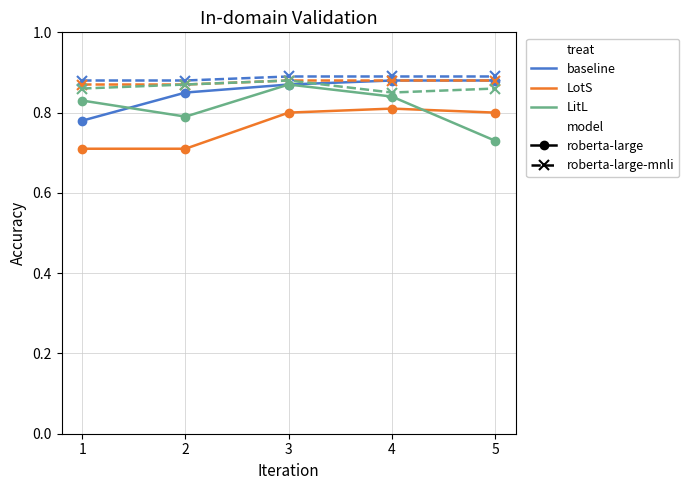

What is the total value across all series at 2?

5.0